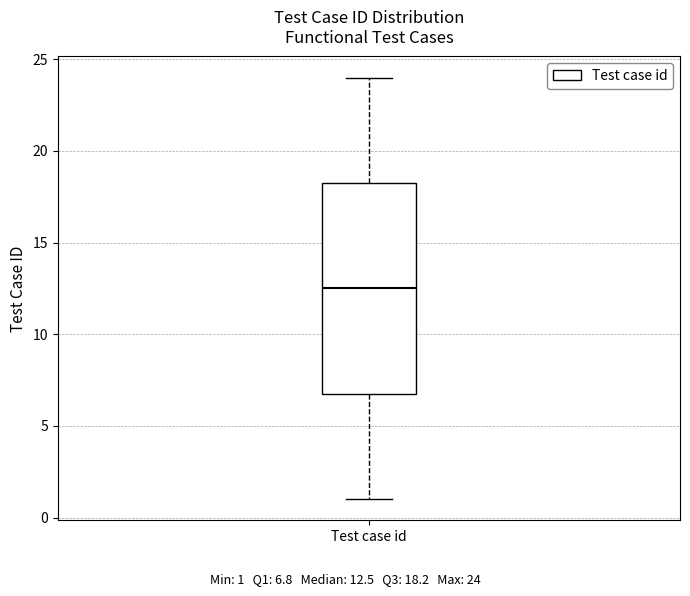

Transcribe this box plot: give where the median line is, the range the box spans, and where the two whiskers end, as read against the y-axis. The values are not printed on the chart, so give them approximately, as read against the axis.

median 12.5, box 7.0 to 18.5, whiskers 1.0 to 24.0